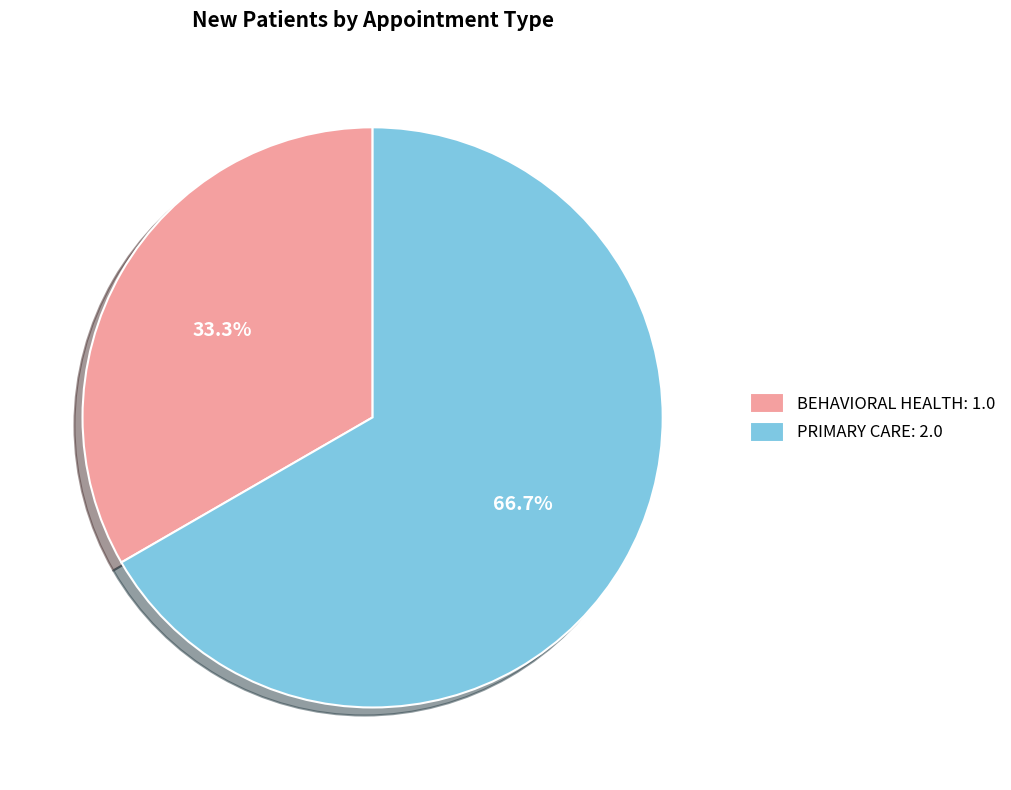

True or false: BEHAVIORAL HEALTH accounts for 33% of the total.

True